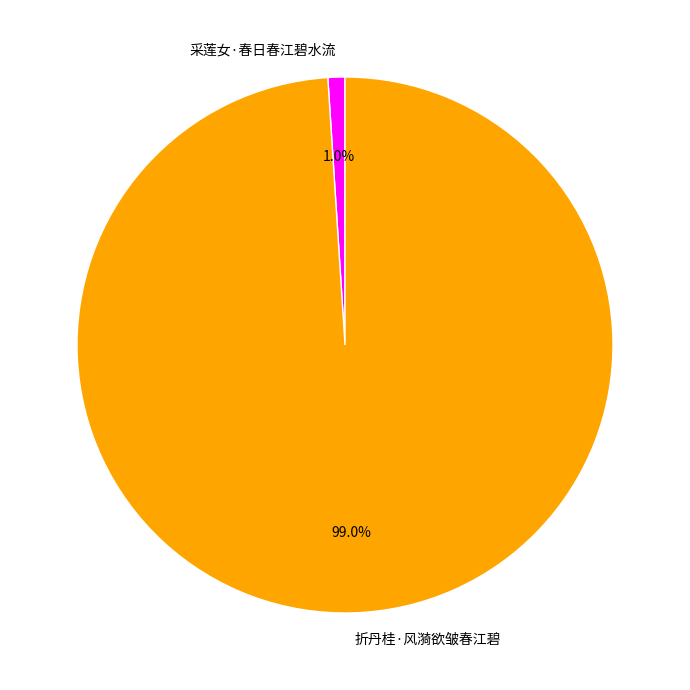

Which category has the biggest portion of the pie?

折丹桂·风漪欲皱春江碧